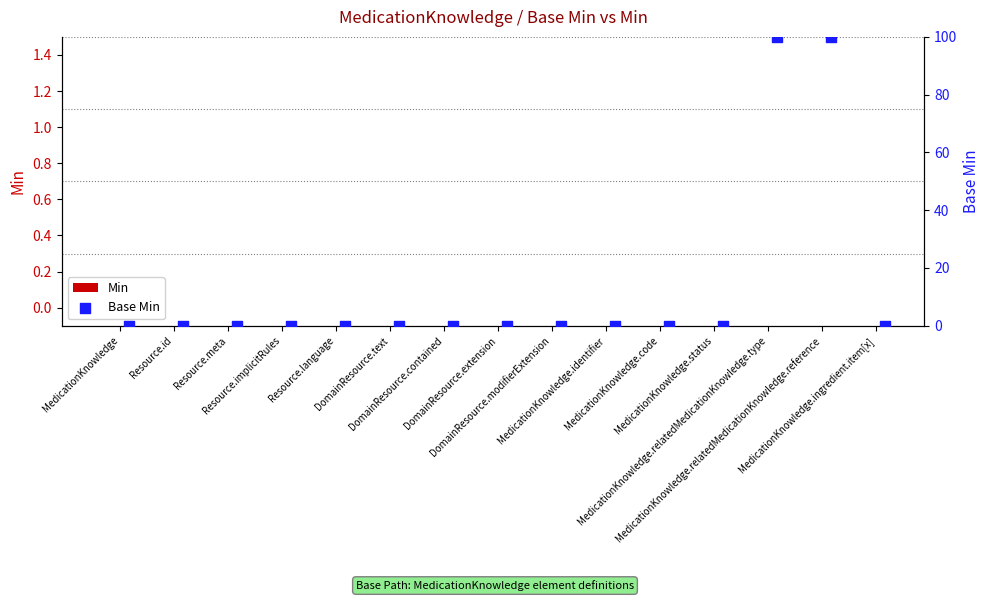

Which series has the largest Y range (max minus min)?

Base Min